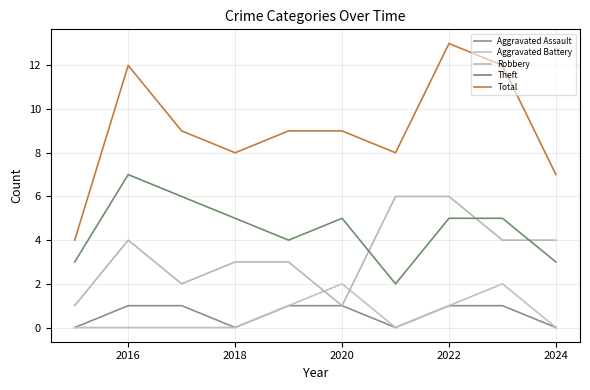

Which series has the largest range (max minus min)?

Total